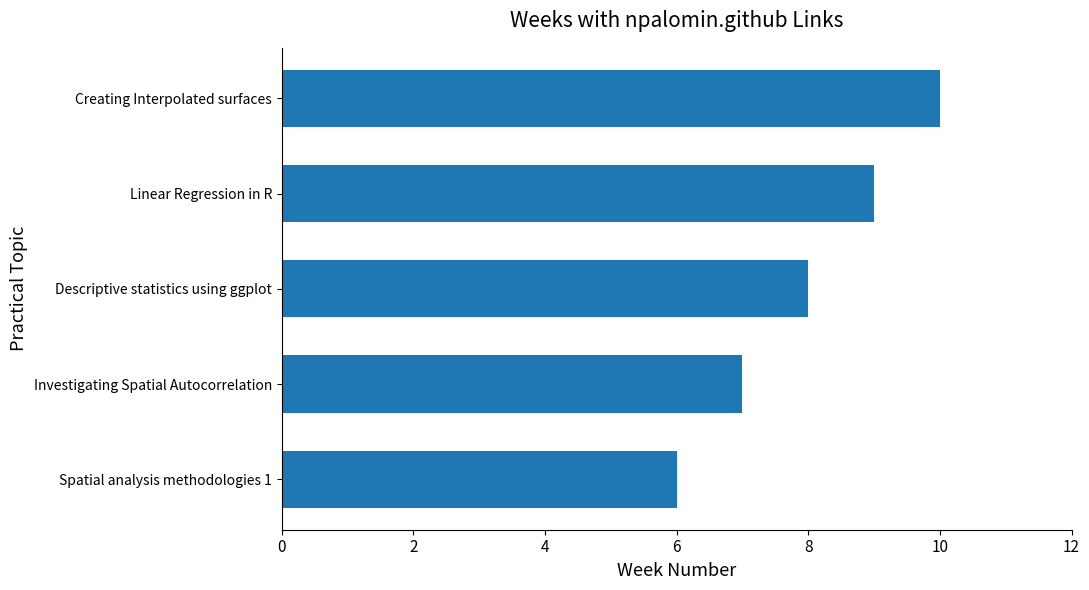

List the labels in order of value, smallest first.

Spatial analysis methodologies 1, Investigating Spatial Autocorrelation, Descriptive statistics using ggplot, Linear Regression in R, Creating Interpolated surfaces